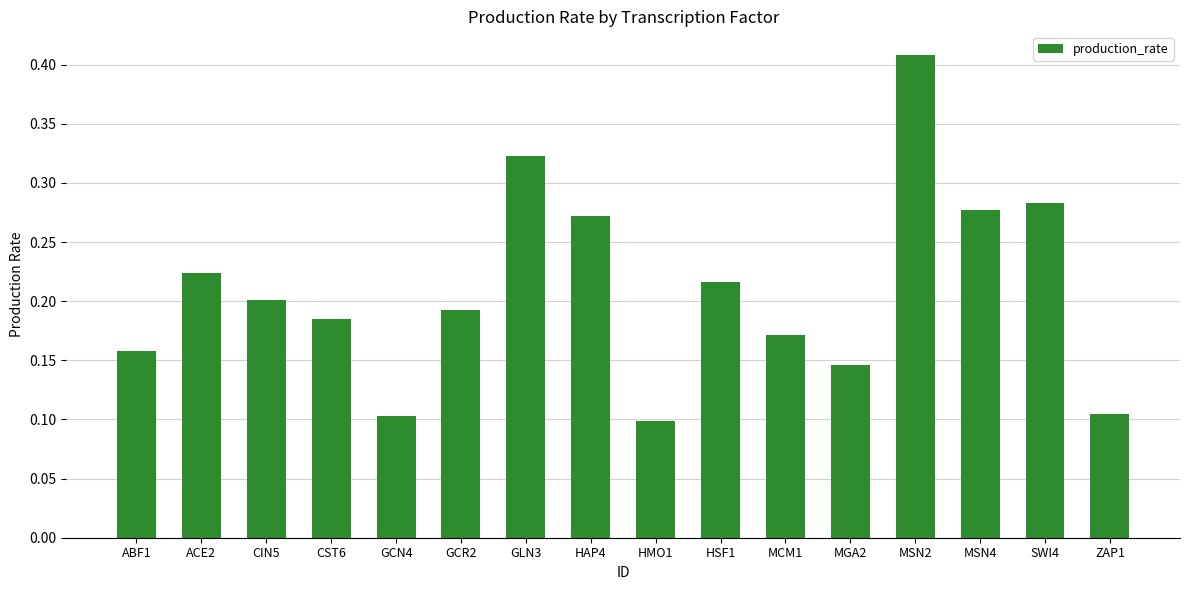

Count the values in the range 0 to 1.

16